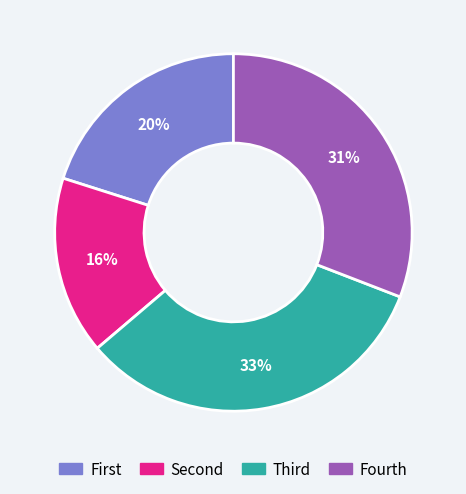

The Fourth slice represents 31% of the pie. True or false?

True